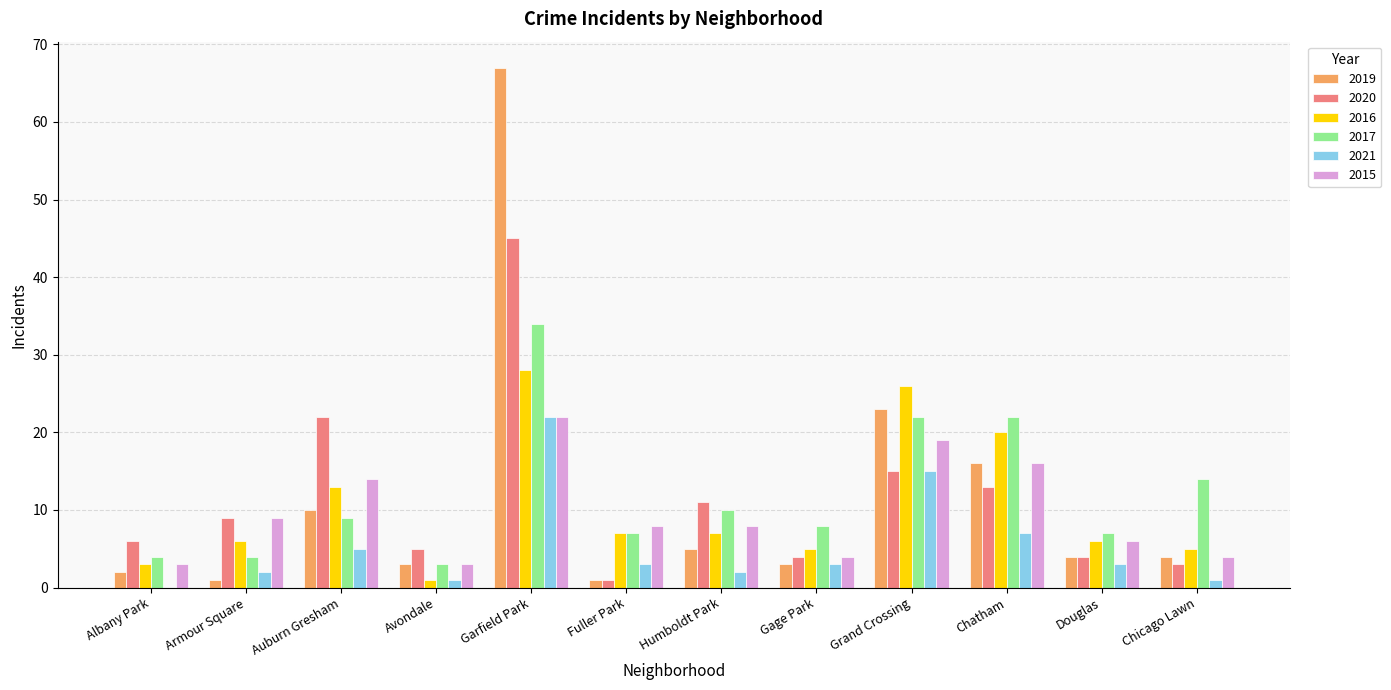

Which category has the highest value in the 2021 series?

Garfield Park